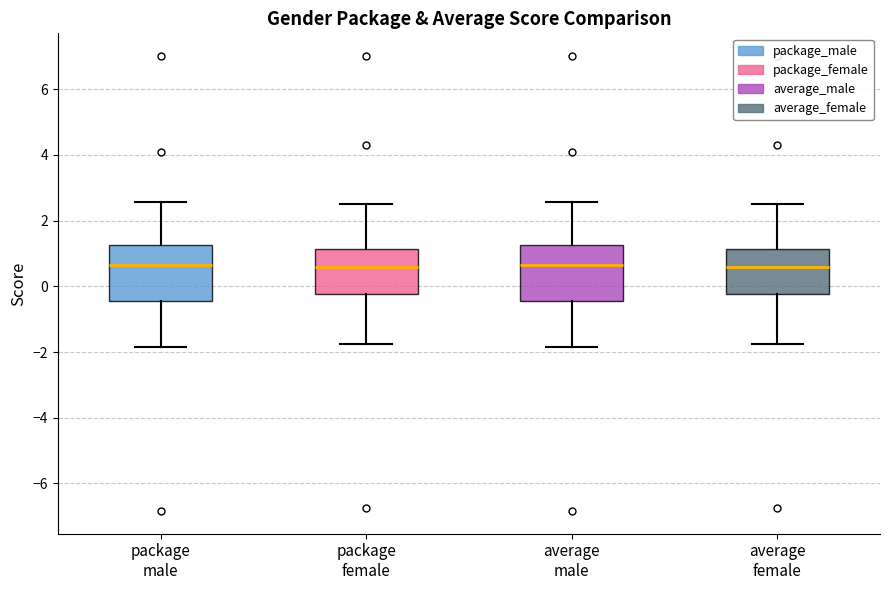

Where does the median line of the box for average female sit on the y-axis? The values are not printed on the chart, so give them approximately, as read against the axis.

0.6